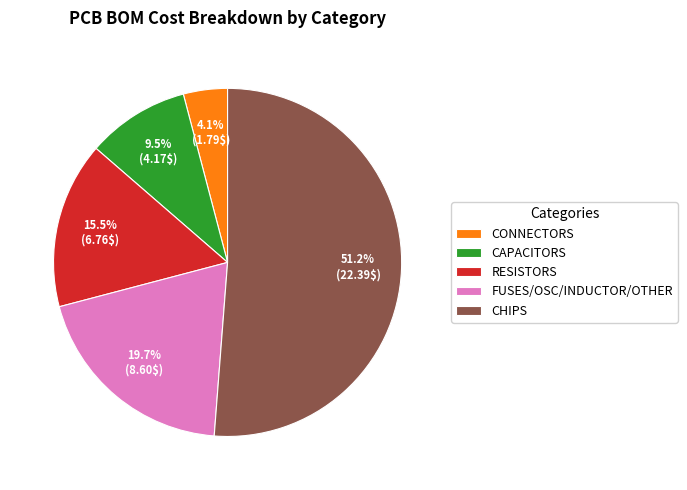

Is there a majority slice in this chart?

Yes